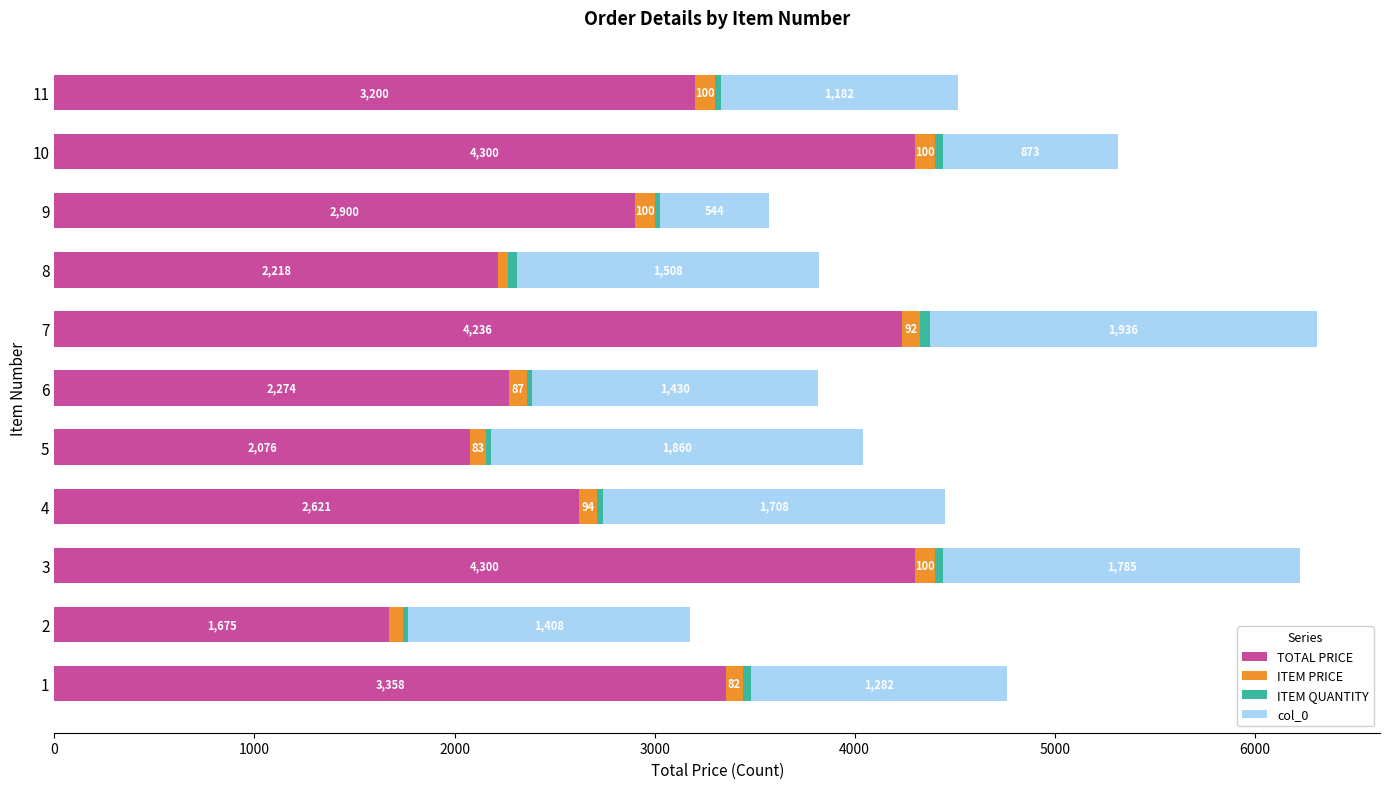

What is the highest value of the TOTAL PRICE series?

4300.0